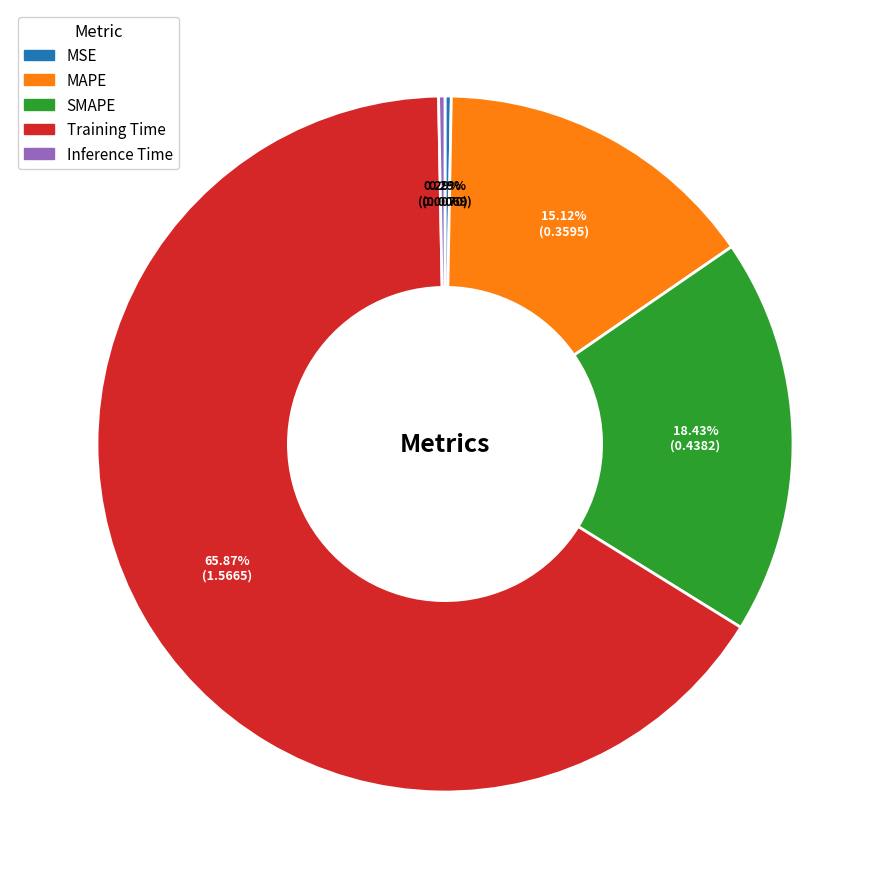

Is it true that SMAPE is 18% of the pie?

True